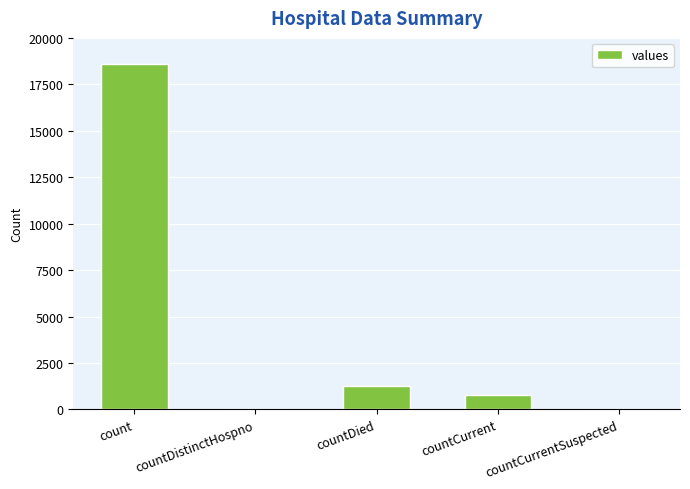

The chart shows a value of 9197 at countCurrentSuspected. True or false?

False